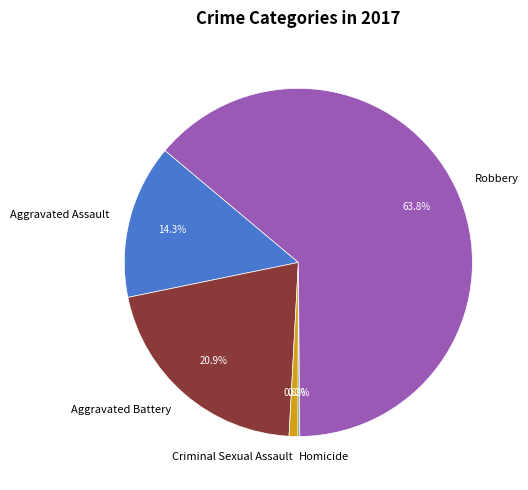

Between Robbery and Aggravated Battery, which is larger?

Robbery